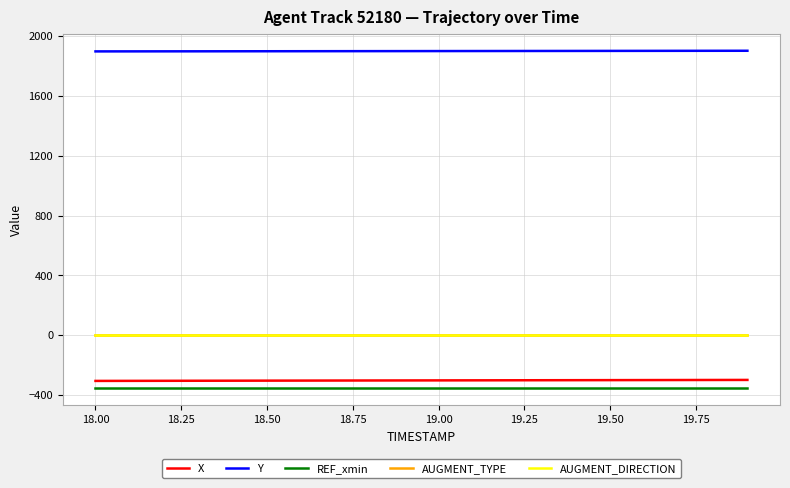

True or false: Y and REF_xmin cross at least once.

False